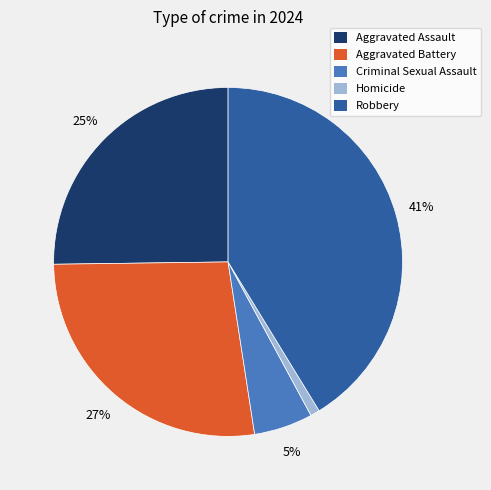

How many segments does this pie chart have?

5